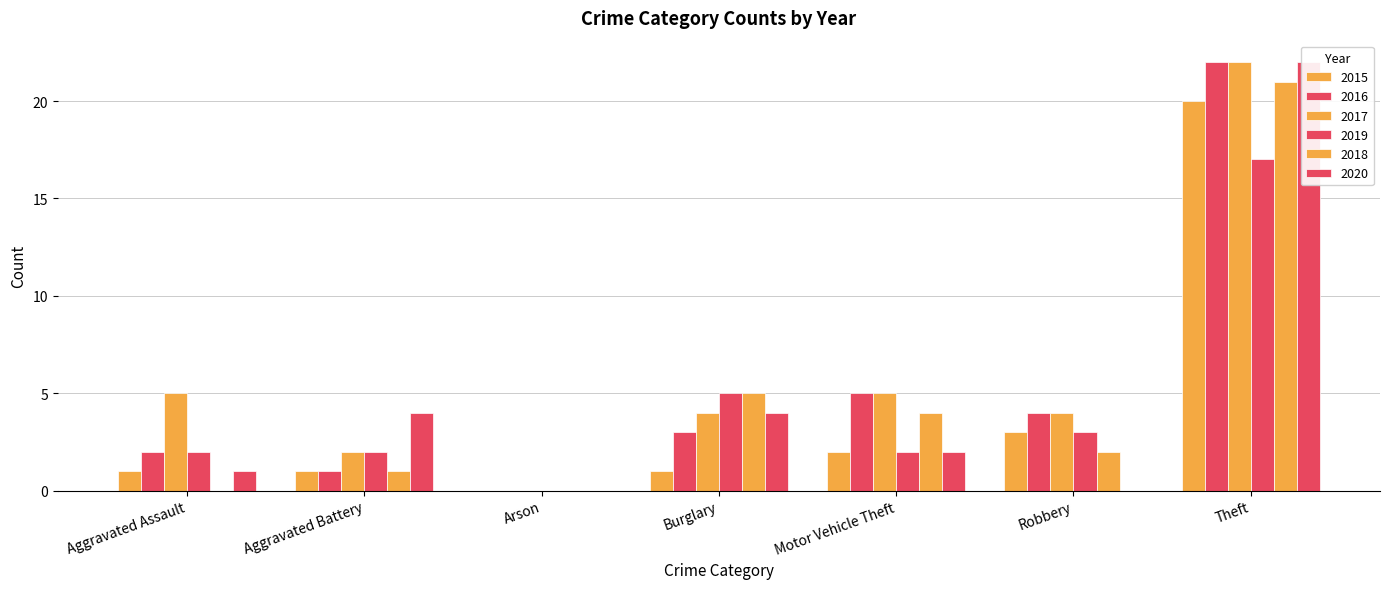

Which category has the highest value in the 2019 series?

Theft